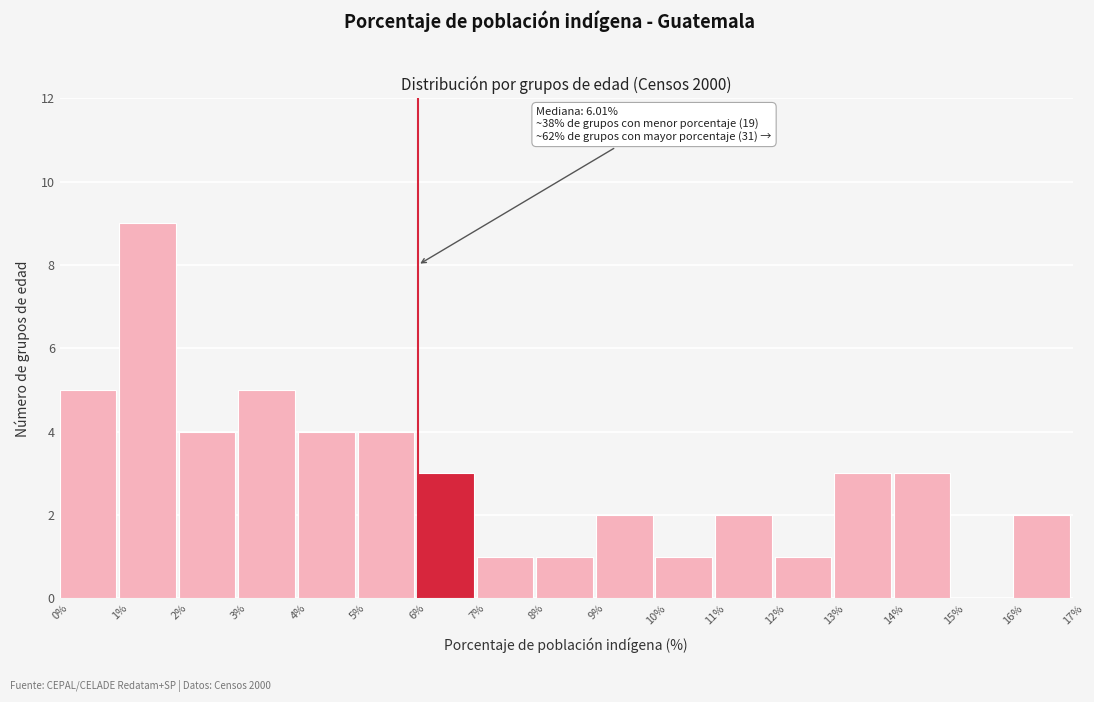

Over which range of the x-axis is the bar tallest?

1% to 2%